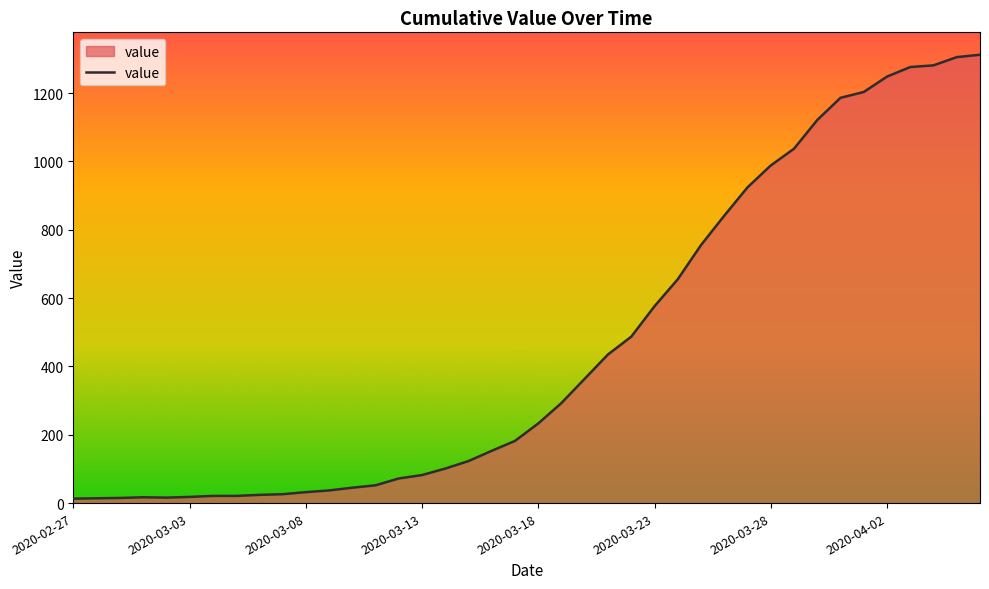

What is the difference between the maximum and minimum values?

1299